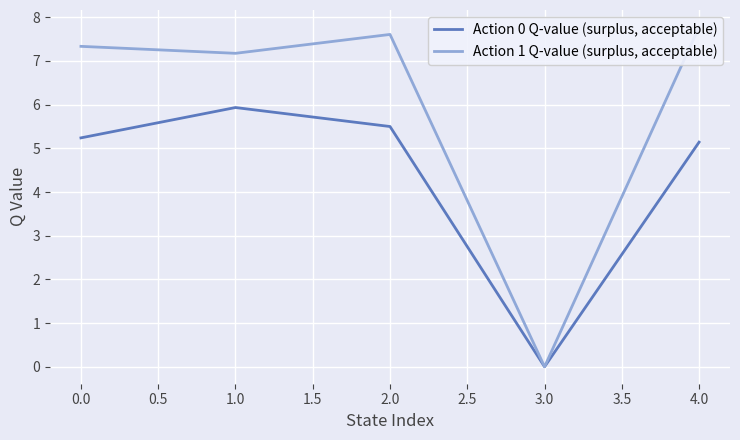

The value of Action 0 Q-value (surplus, acceptable) at 4.0 is 2.8. True or false?

False